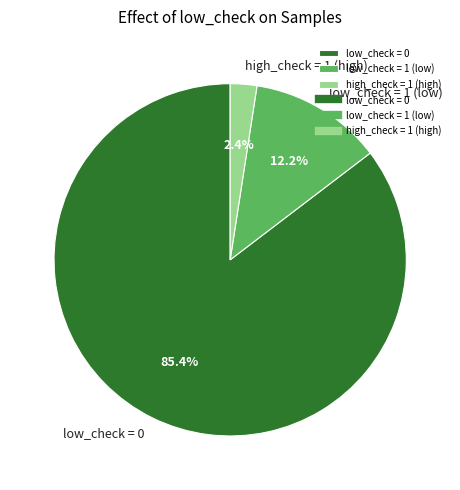

What is the ratio of the value at low_check = 1 (low) to the value at low_check = 0?

0.1